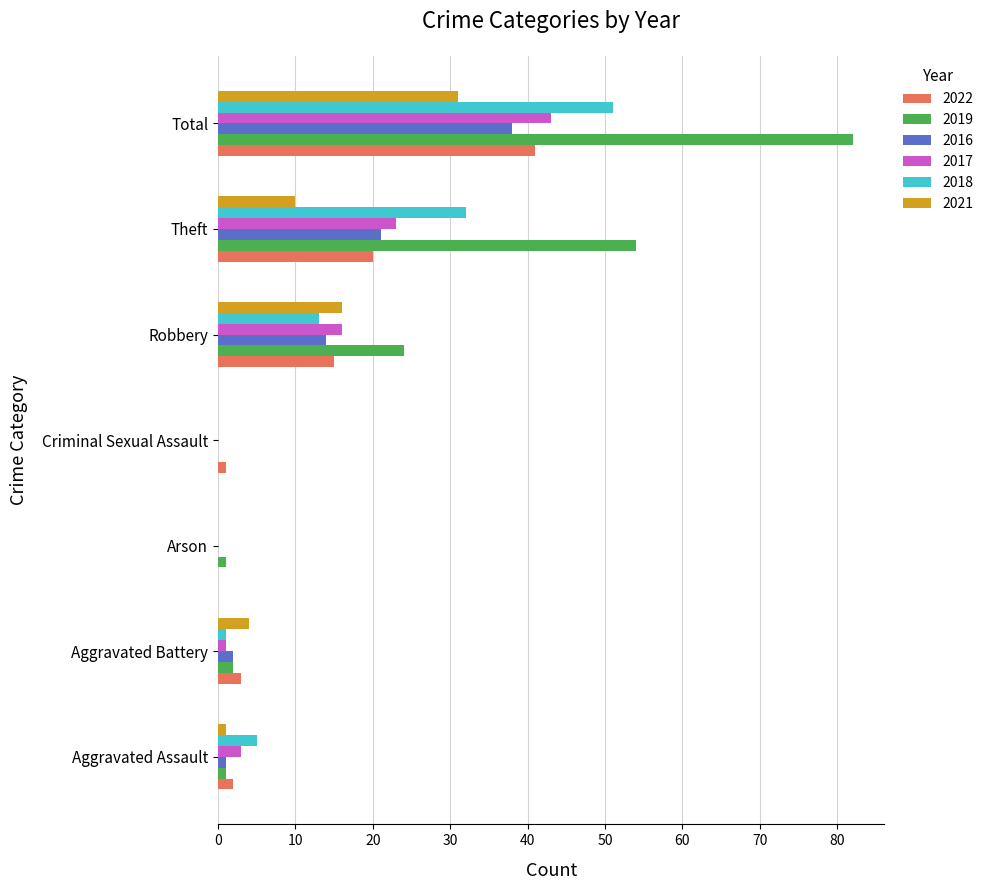

Is it true that 2021 equals 16 at Robbery?

True